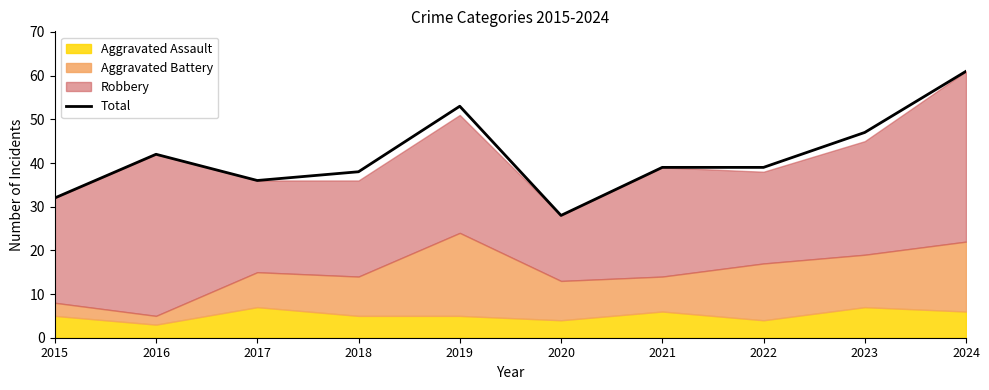

How many data points are less than 39?

4